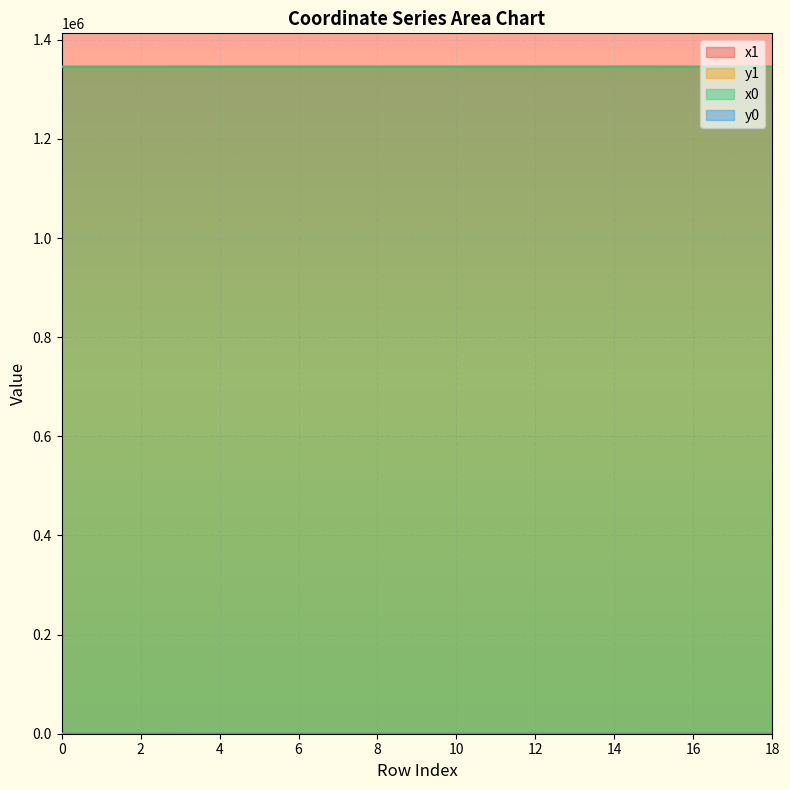

Does the chart display data point markers on the line(s)?

No